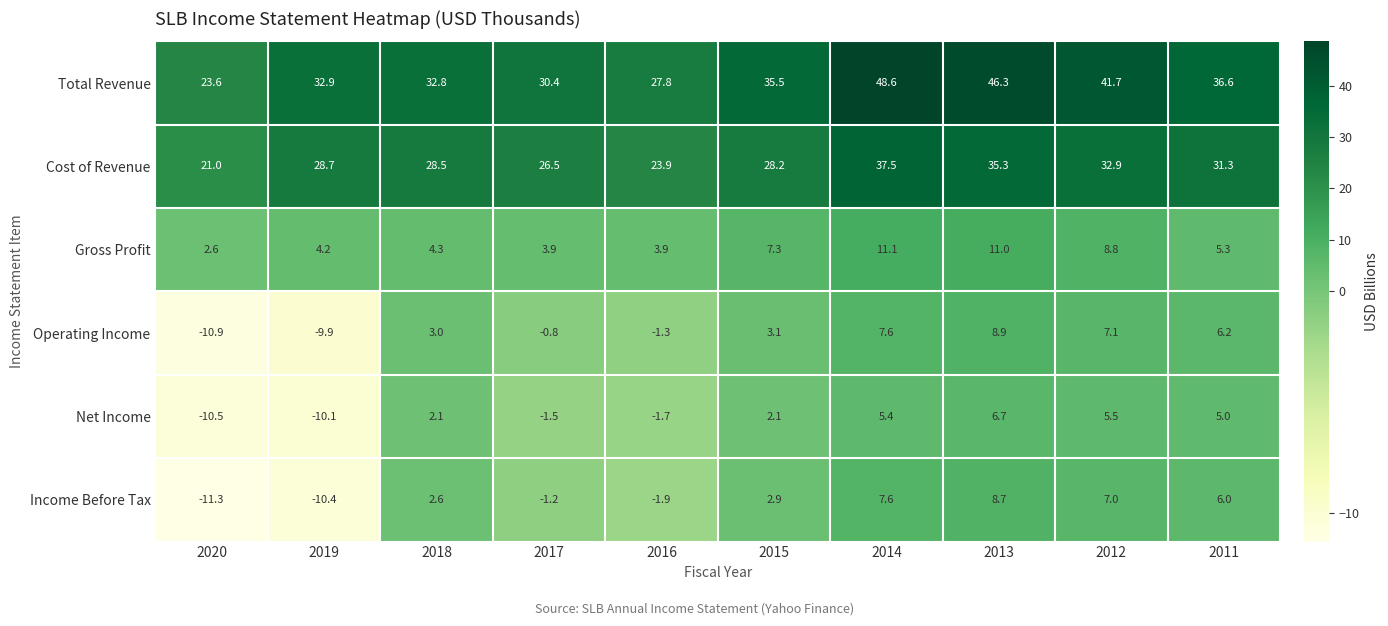

List the series in order of their peak value, lowest first.

Net Income, Income Before Tax, Operating Income, Gross Profit, Cost of Revenue, Total Revenue